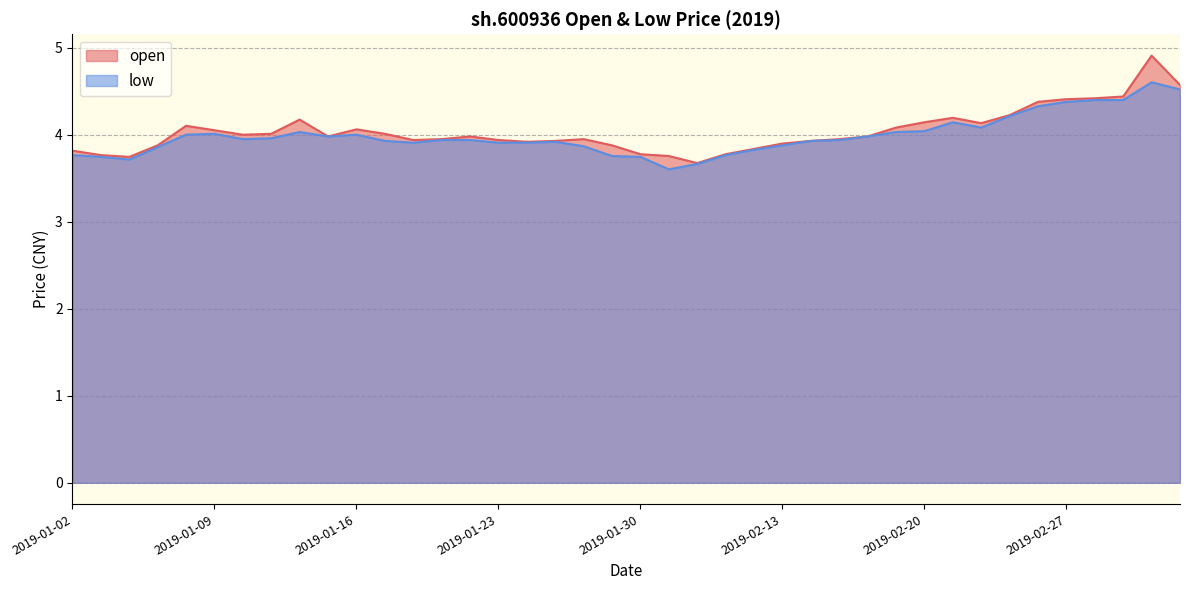

True or false: low and open intersect in this chart.

False